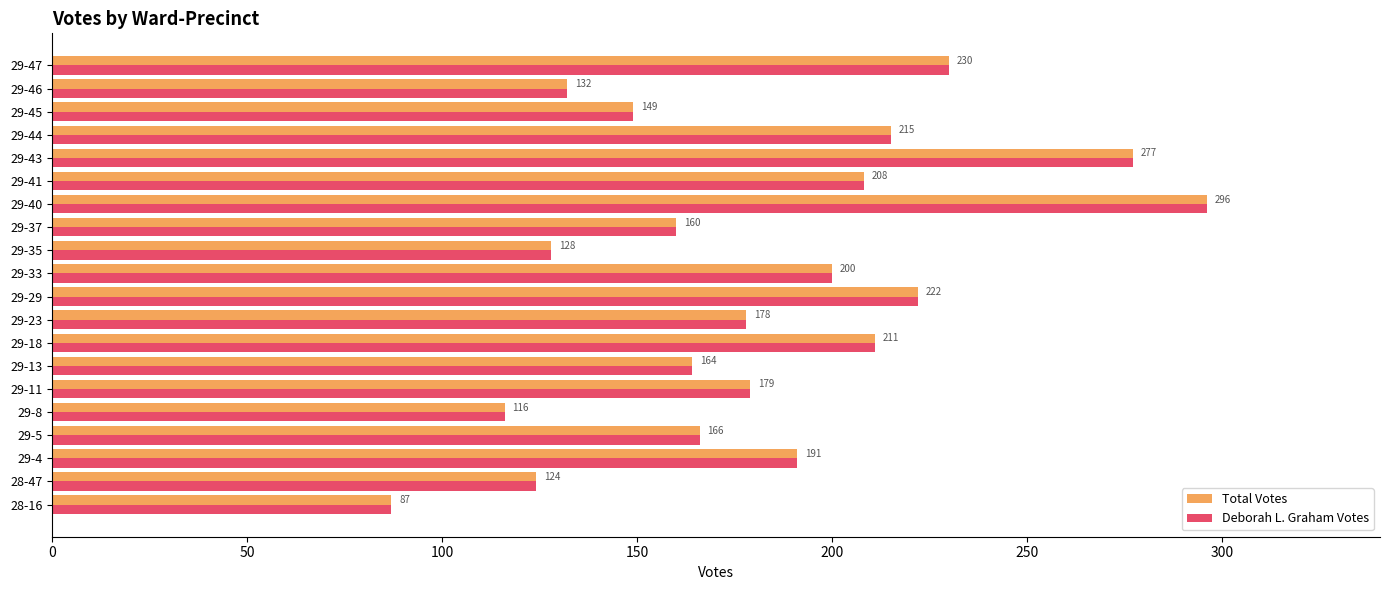

List the labels in order of Deborah L. Graham Votes value, largest first.

29-40, 29-43, 29-47, 29-29, 29-44, 29-18, 29-41, 29-33, 29-4, 29-11, 29-23, 29-5, 29-13, 29-37, 29-45, 29-46, 29-35, 28-47, 29-8, 28-16